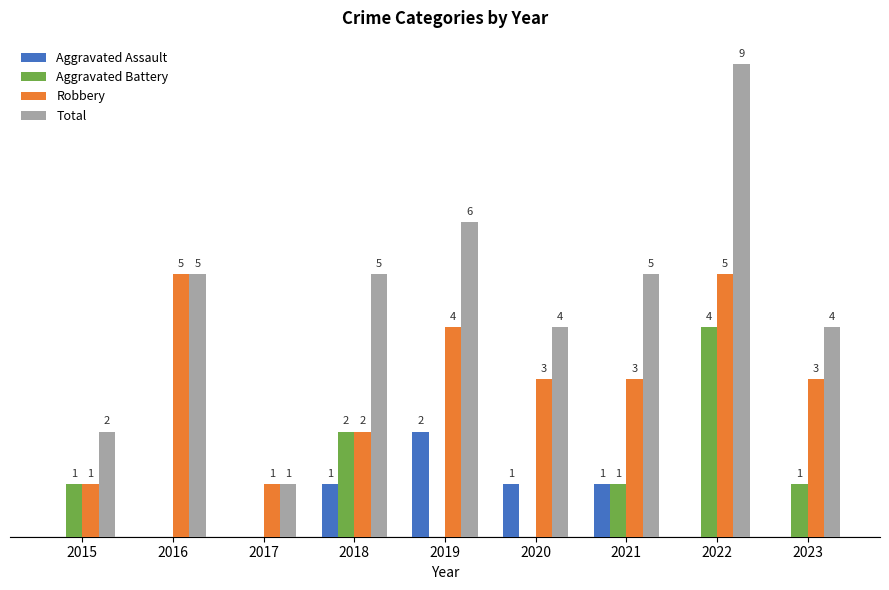

Are the bars grouped side by side (vs. stacked)?

Yes